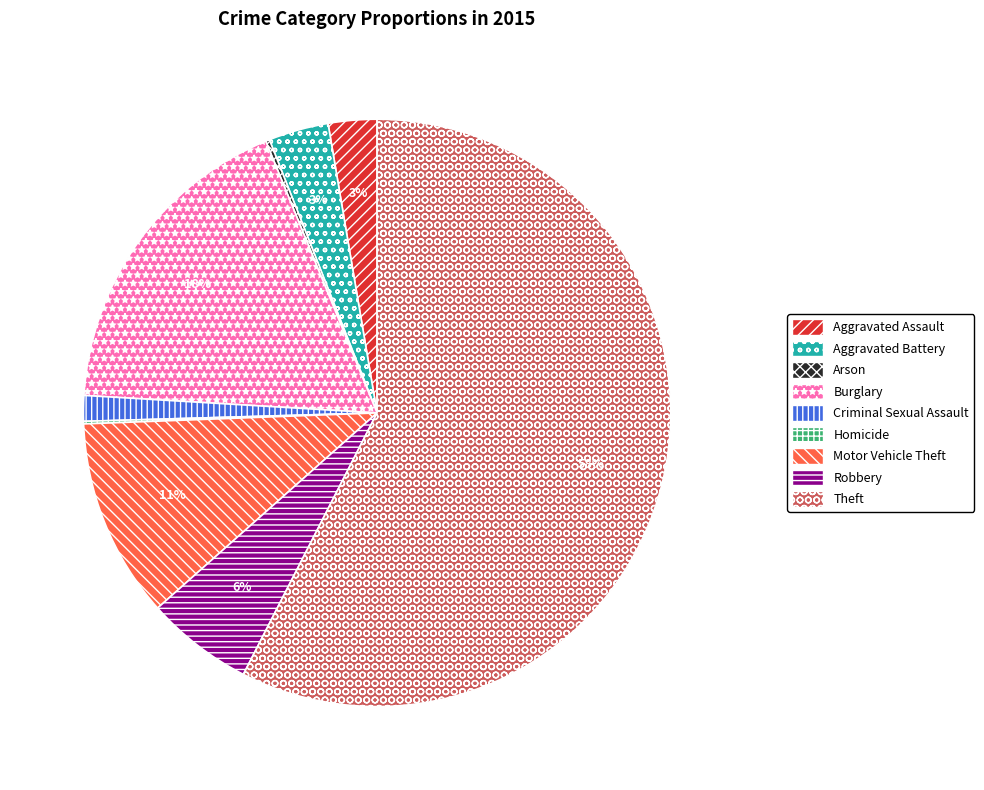

Does Aggravated Assault account for over 50% of the chart?

No